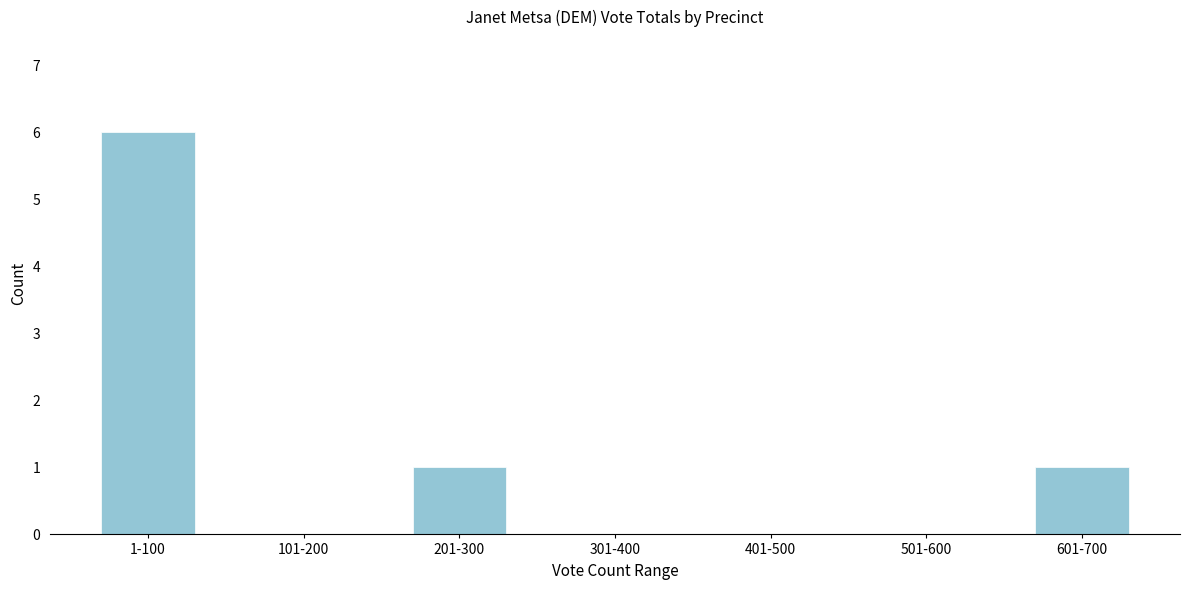

Reading right to left, list all the values displayed in this chart.

601-700=1	501-600=0	401-500=0	301-400=0	201-300=1	101-200=0	1-100=6